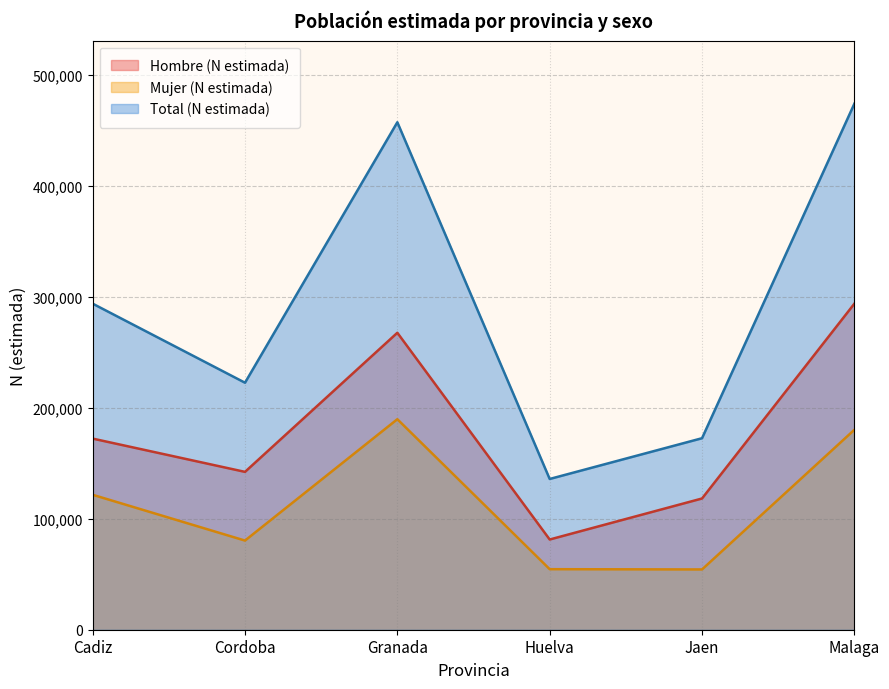

Reading right to left, extract all data points from this chart.

Hombre (N estimada): Malaga=293851	Jaen=118266	Huelva=81299	Granada=267611	Cordoba=142253	Cadiz=172240
Mujer (N estimada): Malaga=180191	Jaen=54319	Huelva=54556	Granada=189711	Cordoba=80338	Cadiz=121611
Total (N estimada): Malaga=474042	Jaen=172585	Huelva=135855	Granada=457322	Cordoba=222591	Cadiz=293850